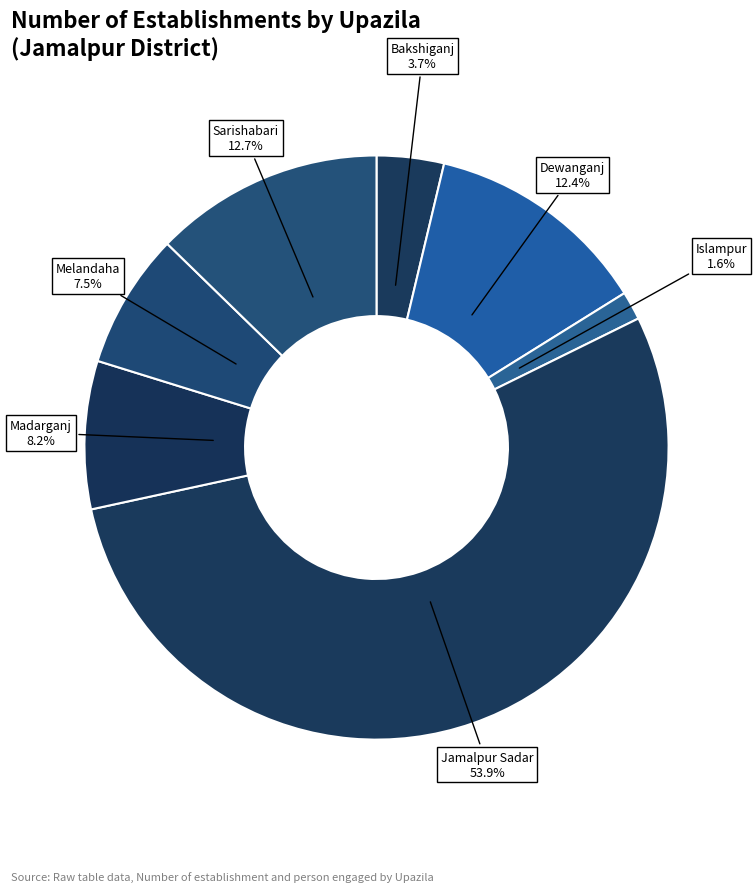

True or false: Jamalpur Sadar accounts for 40% of the total.

False